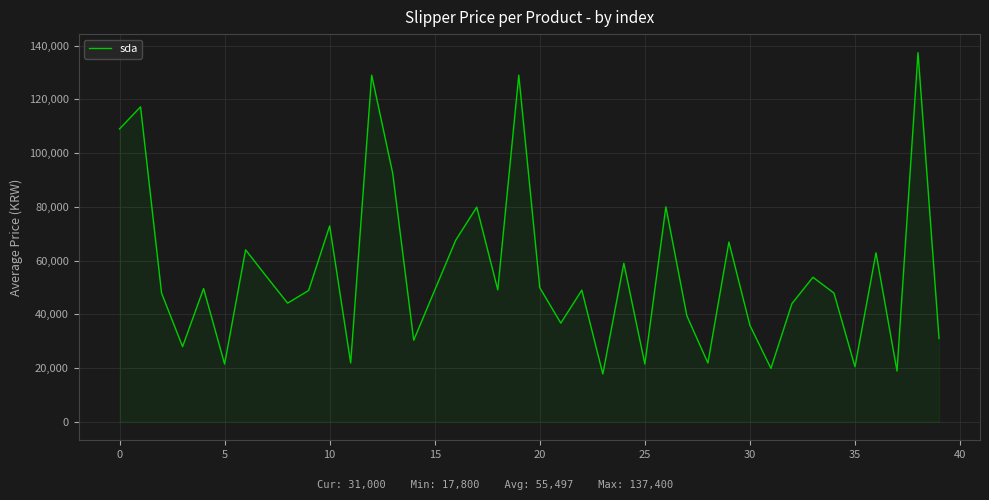

What is the difference between the maximum and minimum values?

119600